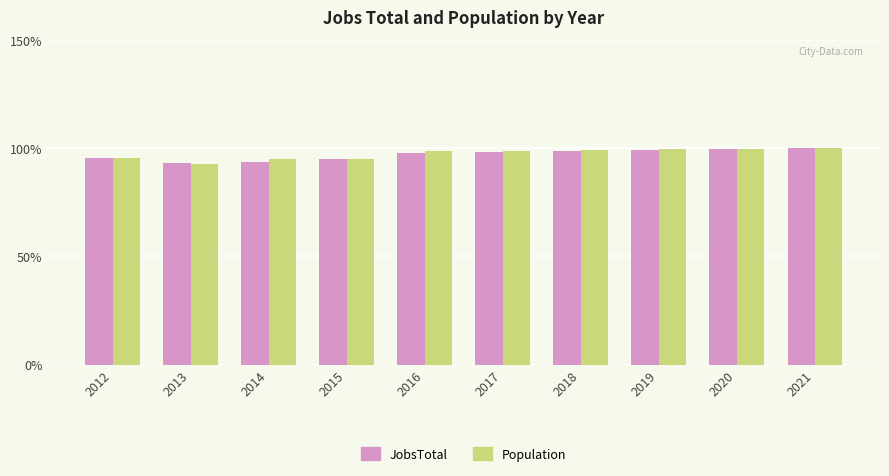

What is the spread (max minus min) of values at 2016?

1.0